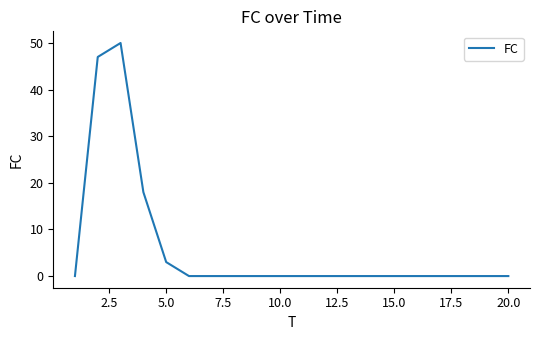

What is the average value?

6